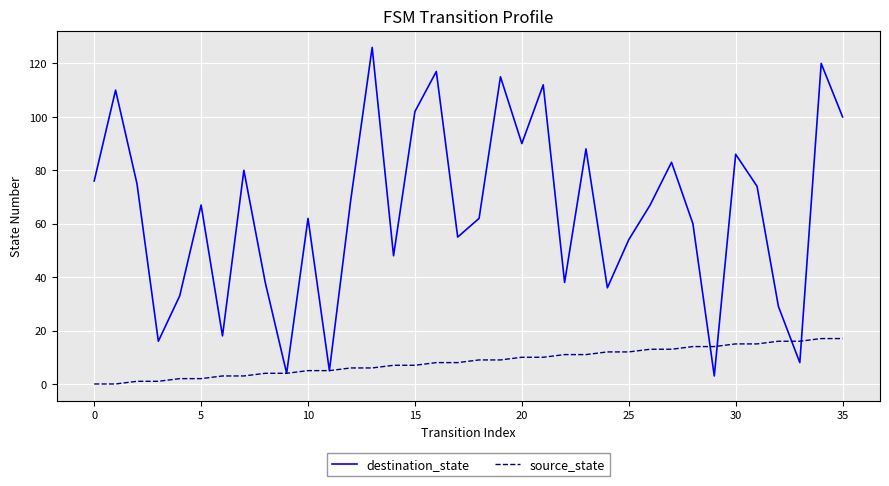

Which series has the largest total across all categories?

destination_state